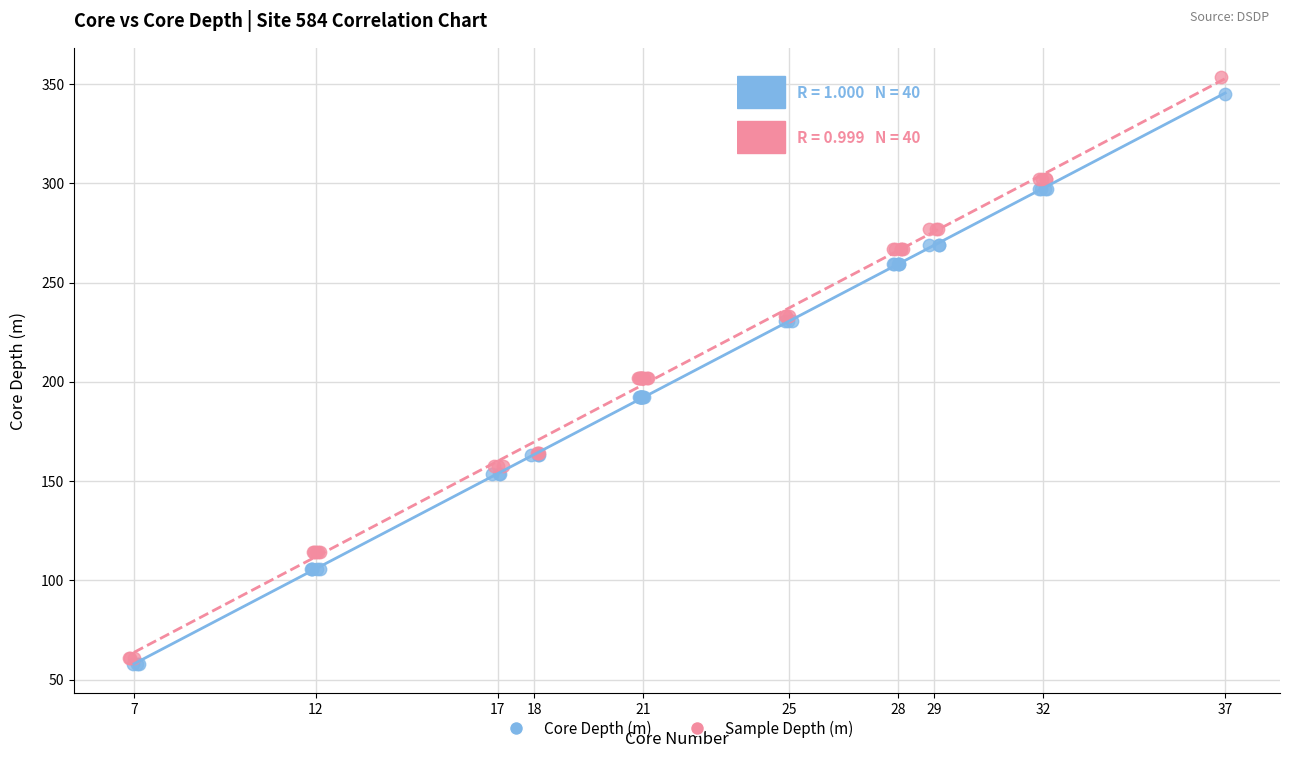

Which series has the largest Y range (max minus min)?

Sample Depth (m)